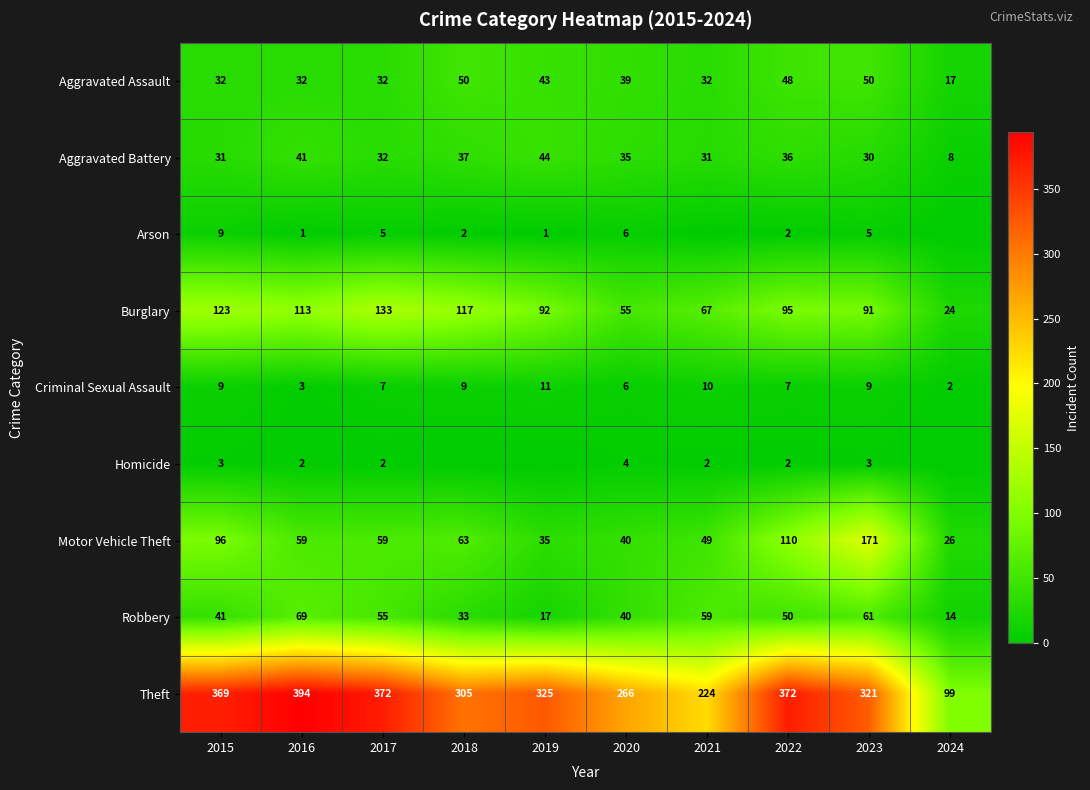

Rank the categories by Robbery value from lowest to highest.

2024, 2019, 2018, 2020, 2015, 2022, 2017, 2021, 2023, 2016